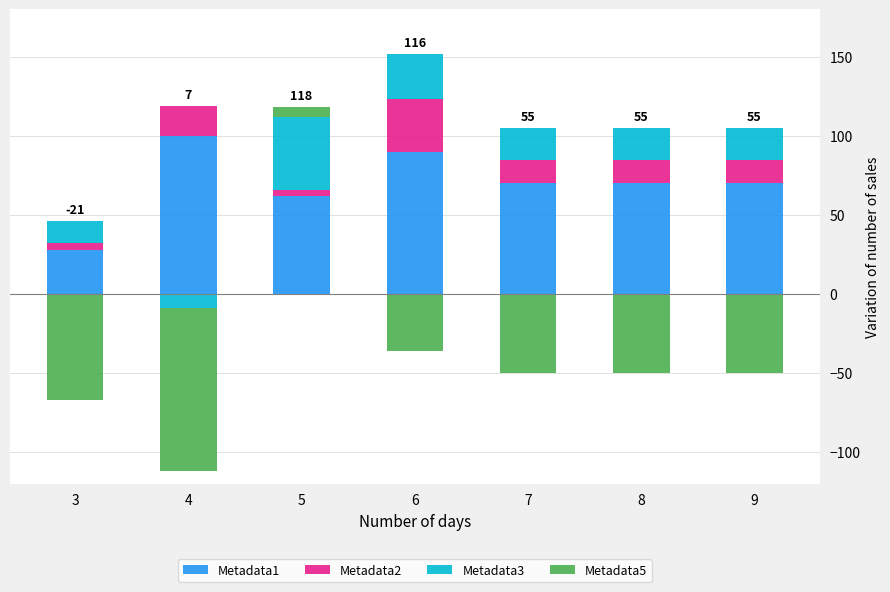

What is the minimum value for Metadata2?

4